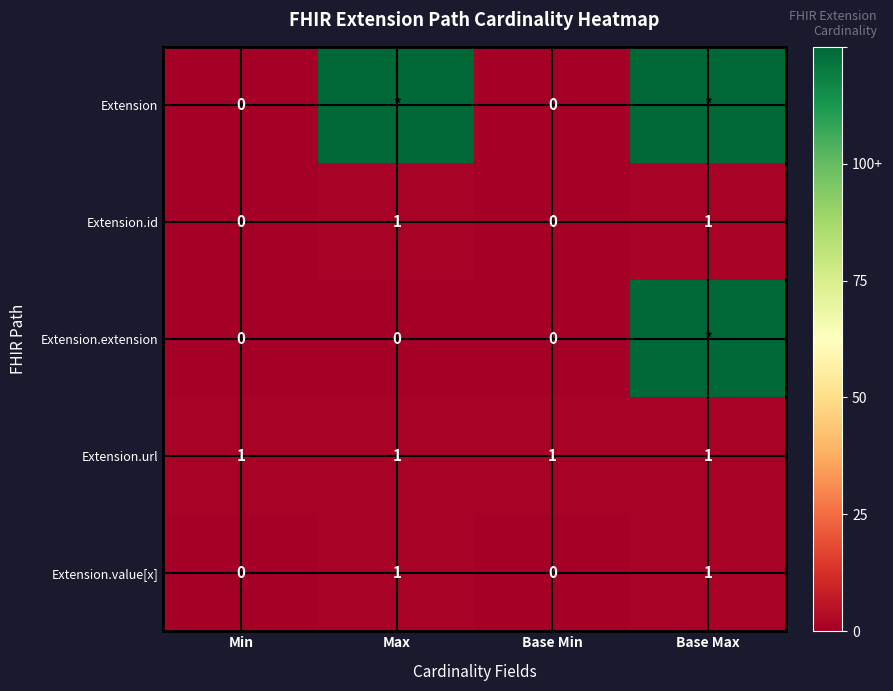

At how many categories does at least one series exceed 17?

2